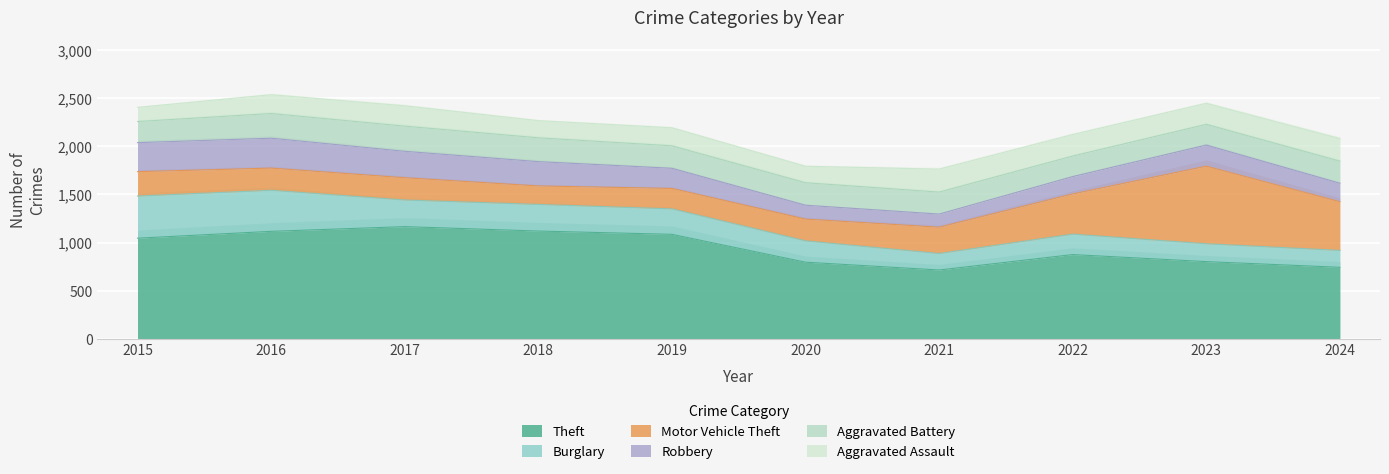

At 2019, list the series in order from largest to smallest.

Theft, Burglary, Aggravated Battery, Motor Vehicle Theft, Robbery, Aggravated Assault